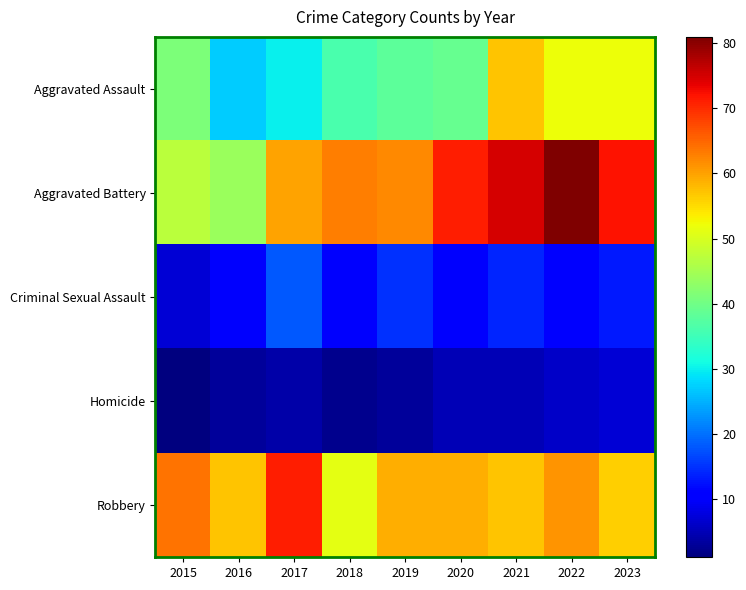

At which category is the sum across all series the highest?

2022